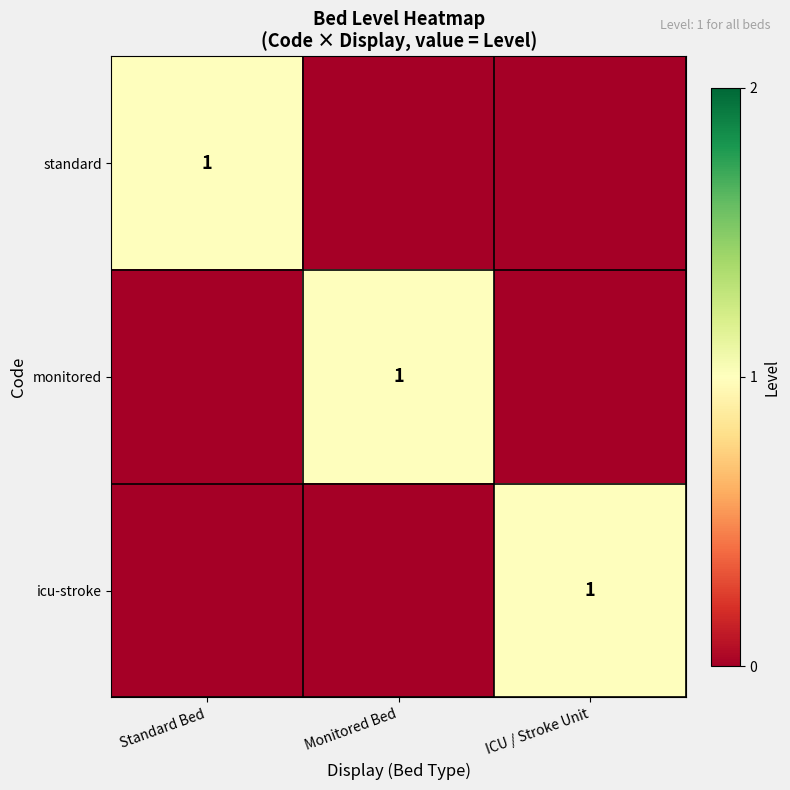

The icu-stroke series shows 1 at ICU / Stroke Unit. True or false?

True